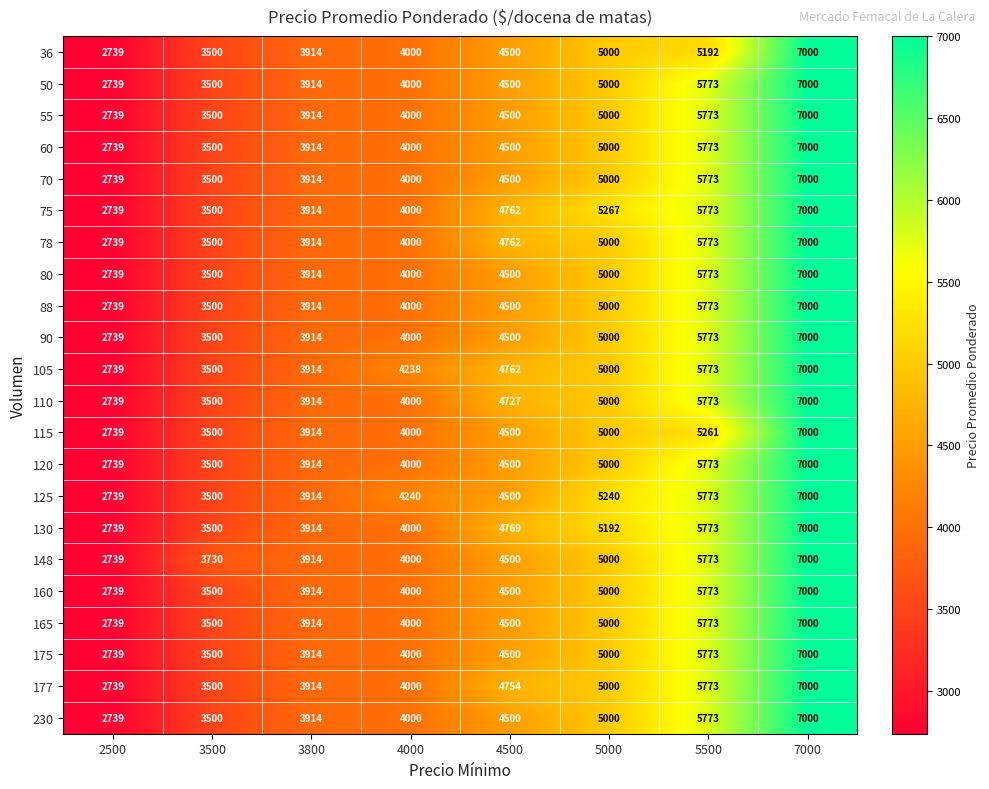

Rank the categories by 165 value from highest to lowest.

7000, 5500, 5000, 4500, 4000, 3800, 3500, 2500